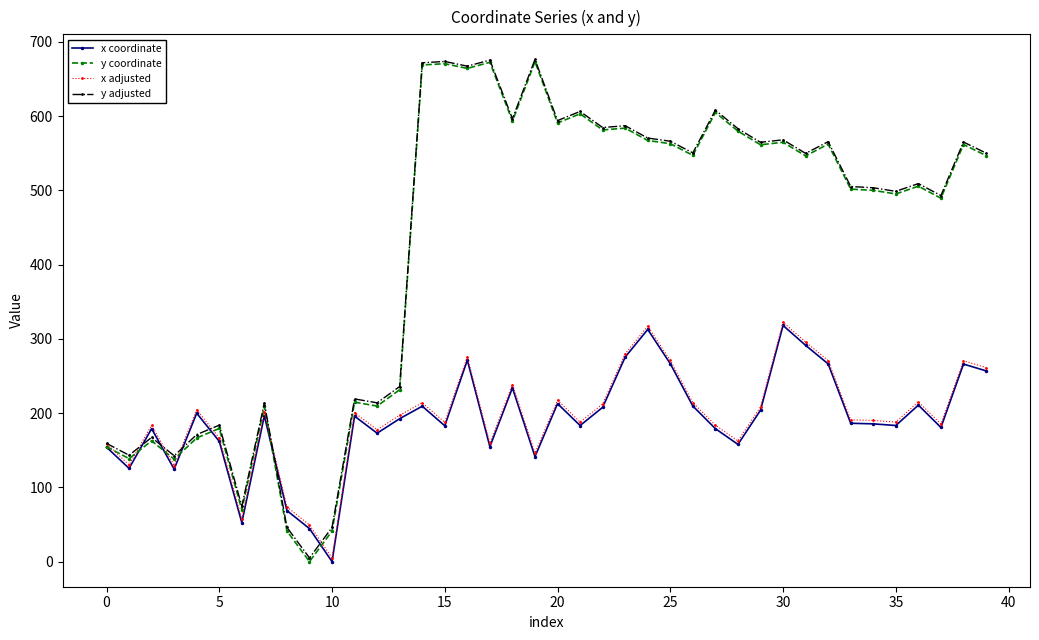

At how many categories does at least one series exceed 402?

26